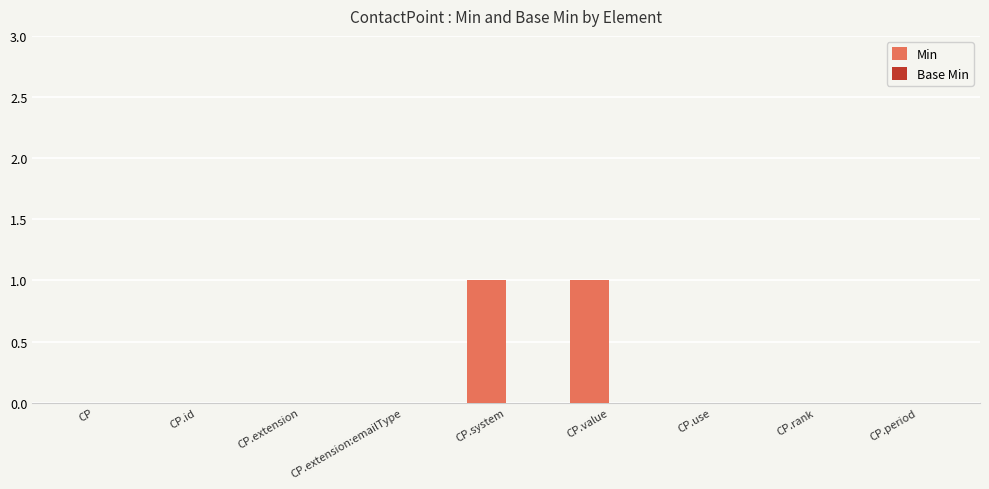

True or false: the data shows 0 at CP.value.

False